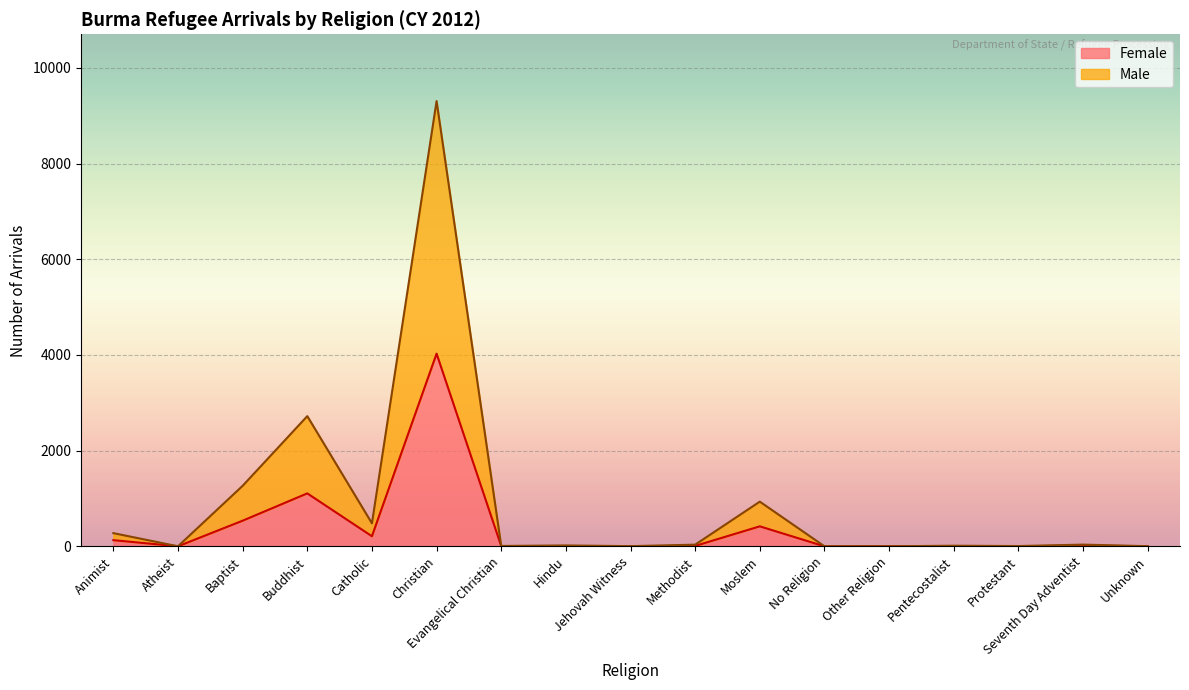

At which label does Female first exceed 6?

Animist